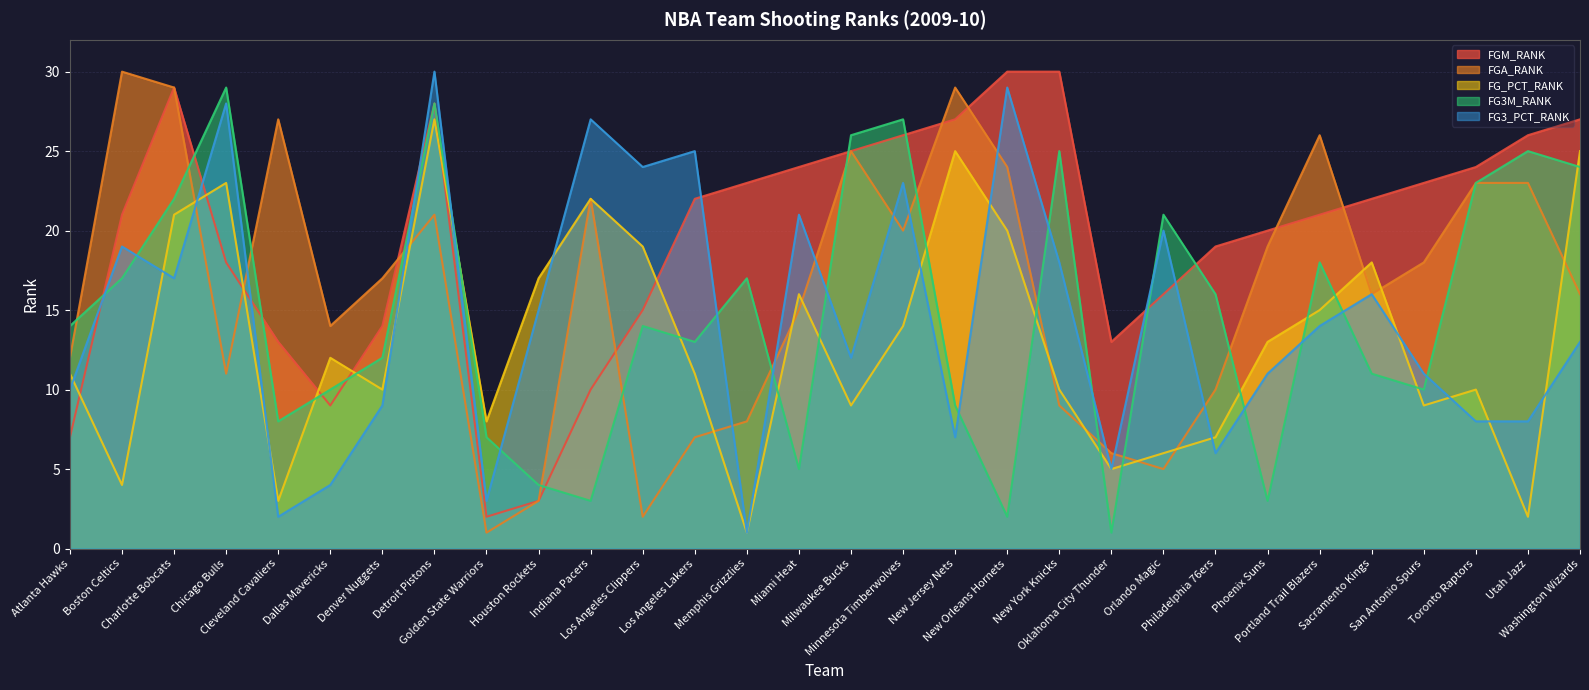

The value of FG_PCT_RANK at Cleveland Cavaliers is 5. True or false?

False